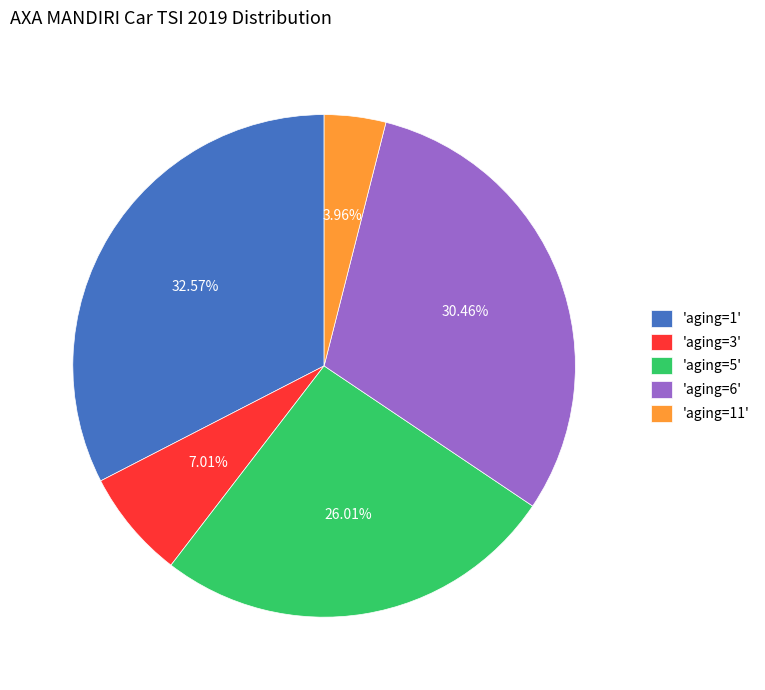

How many segments does this pie chart have?

5